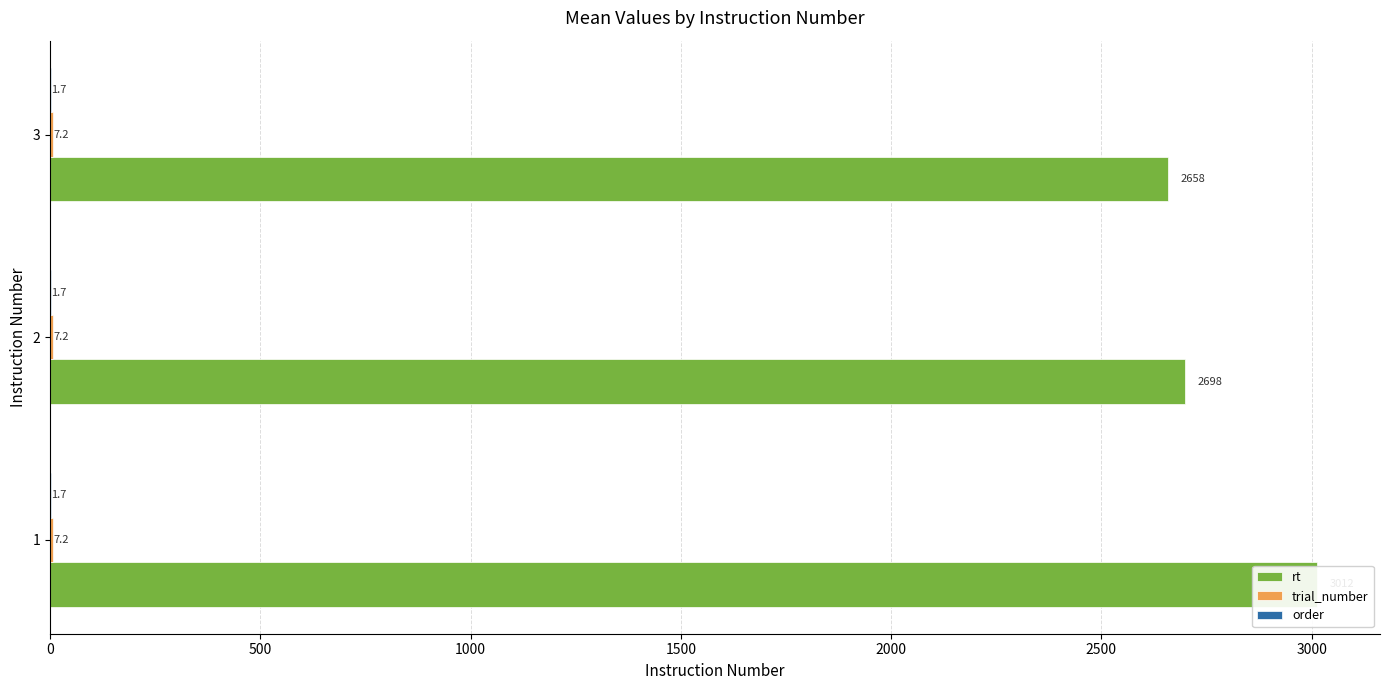

Which series has the largest range (max minus min)?

rt